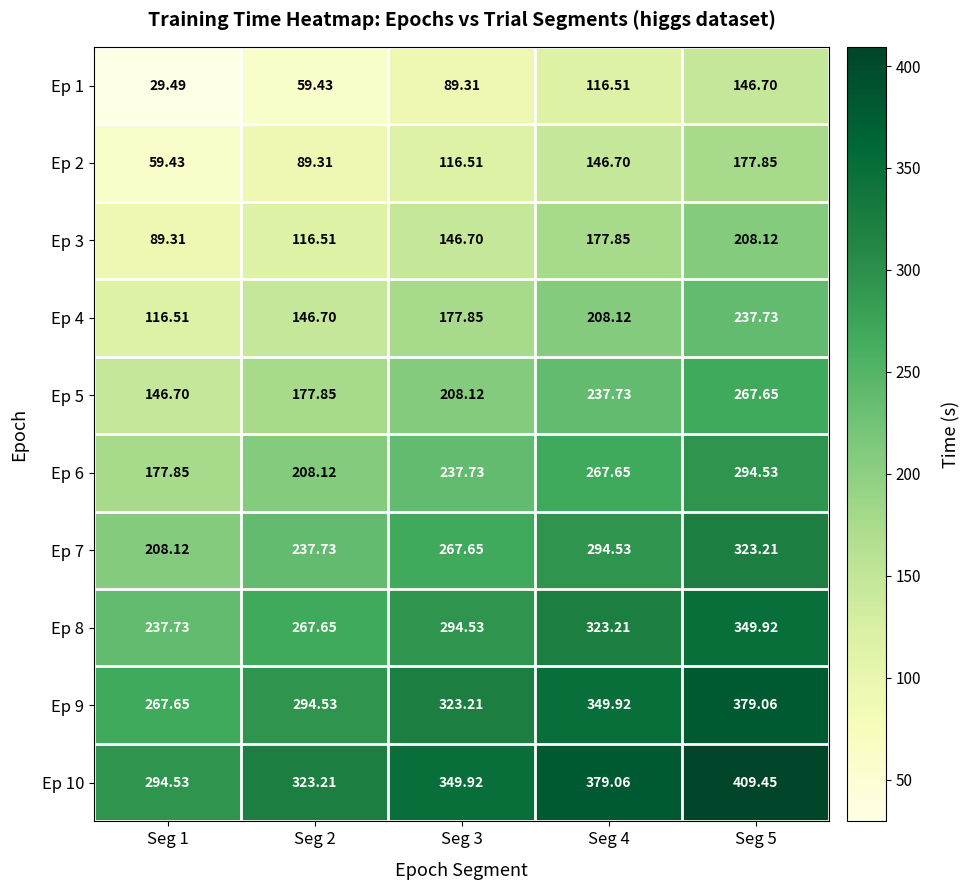

How many values in the Ep 4 series exceed 177?

3